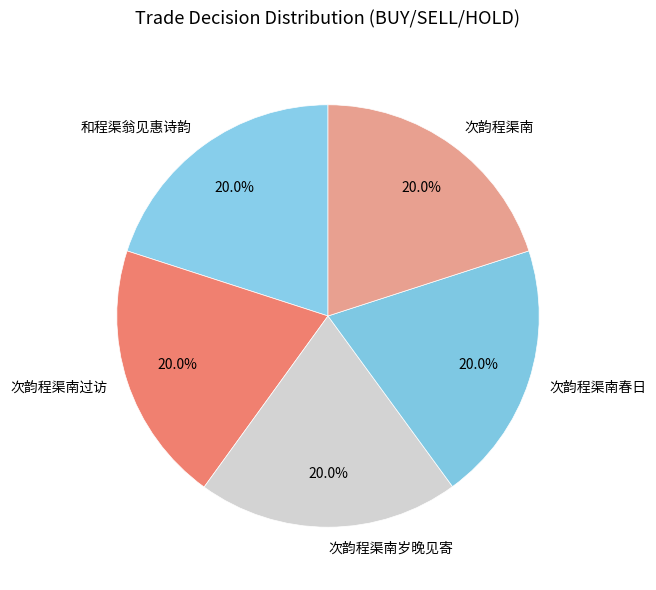

What portion of the pie excludes 和程渠翁见惠诗韵?

80.0%